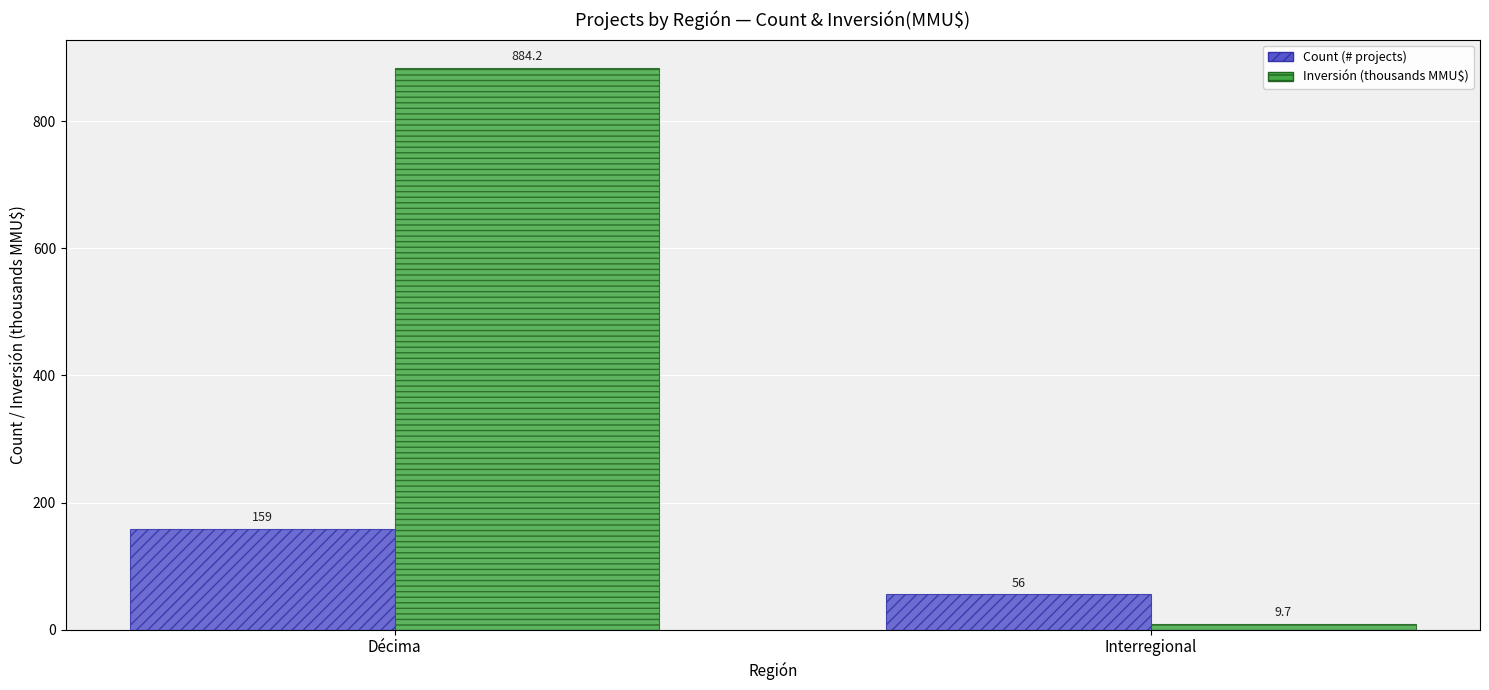

At which category is the sum across all series the highest?

Décima